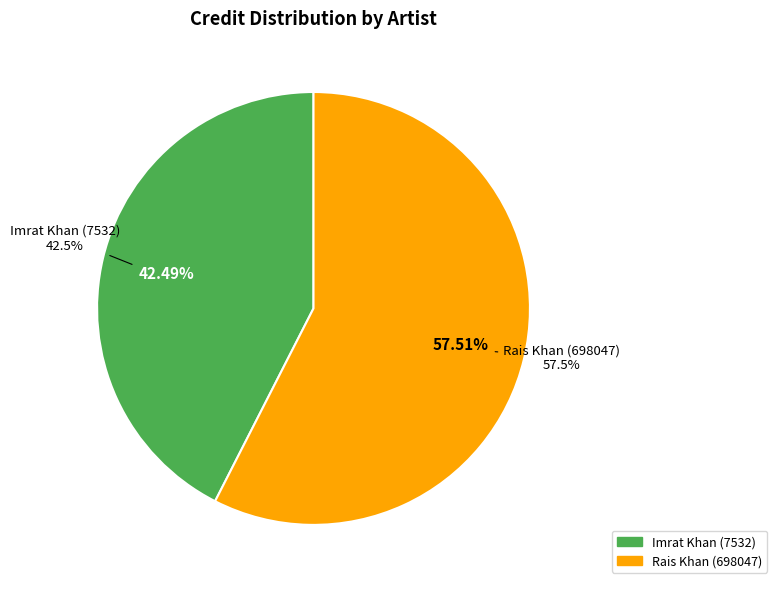

To the nearest percent, what portion does Imrat Khan (7532) represent?

42%